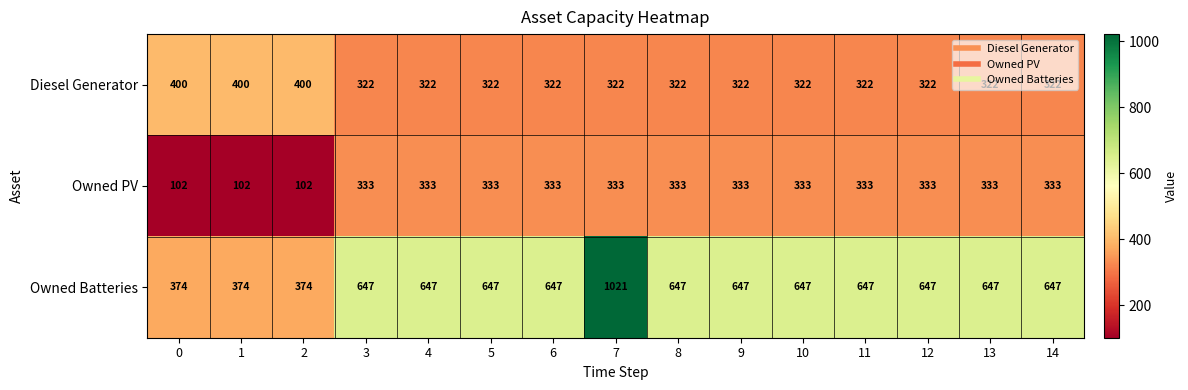

What is the minimum value for Owned PV?

102